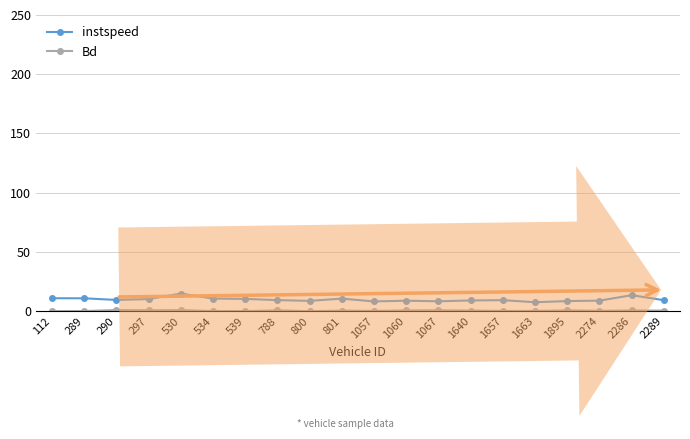

What is the maximum value shown in the chart?

14.9